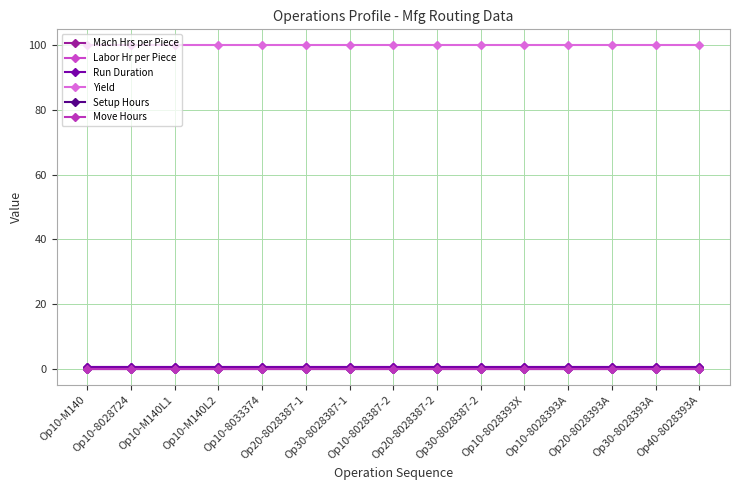

True or false: Yield and Labor Hr per Piece cross at least once.

False